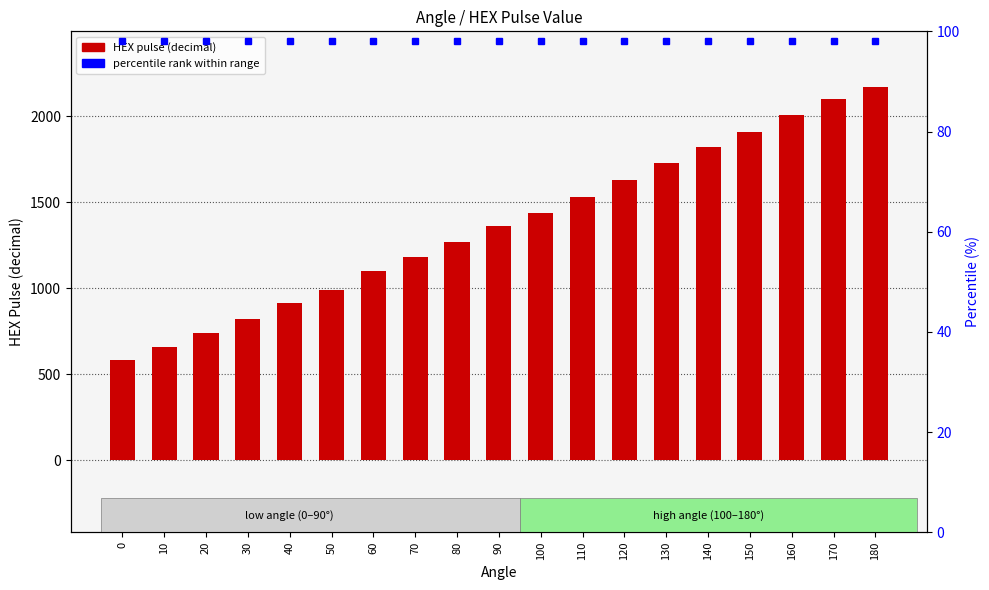

How many bars are there in total?

19